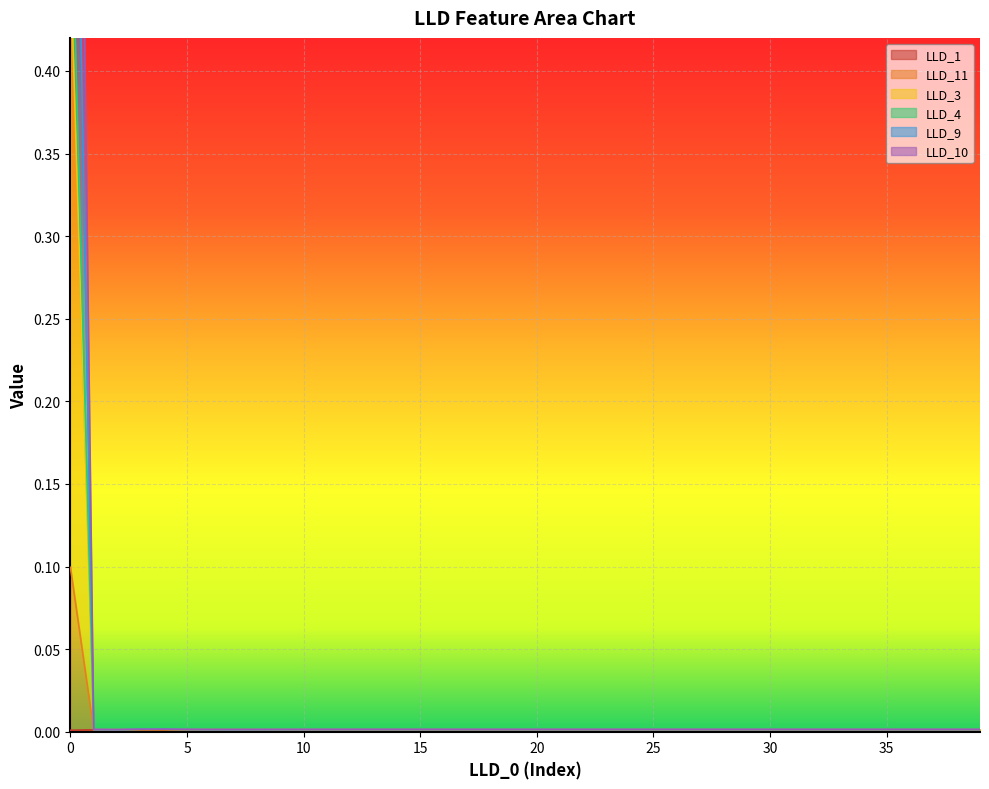

What is the maximum value shown in the chart?

1.1